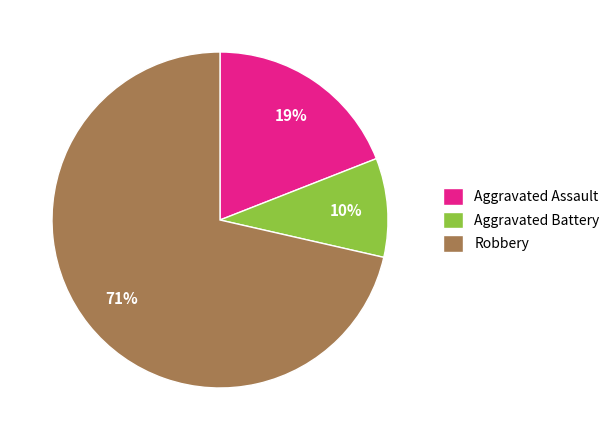

Which has a higher value, Aggravated Battery or Robbery?

Robbery